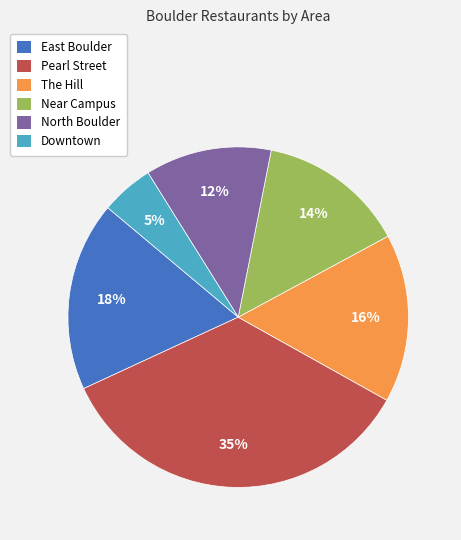

Is there a majority slice in this chart?

No